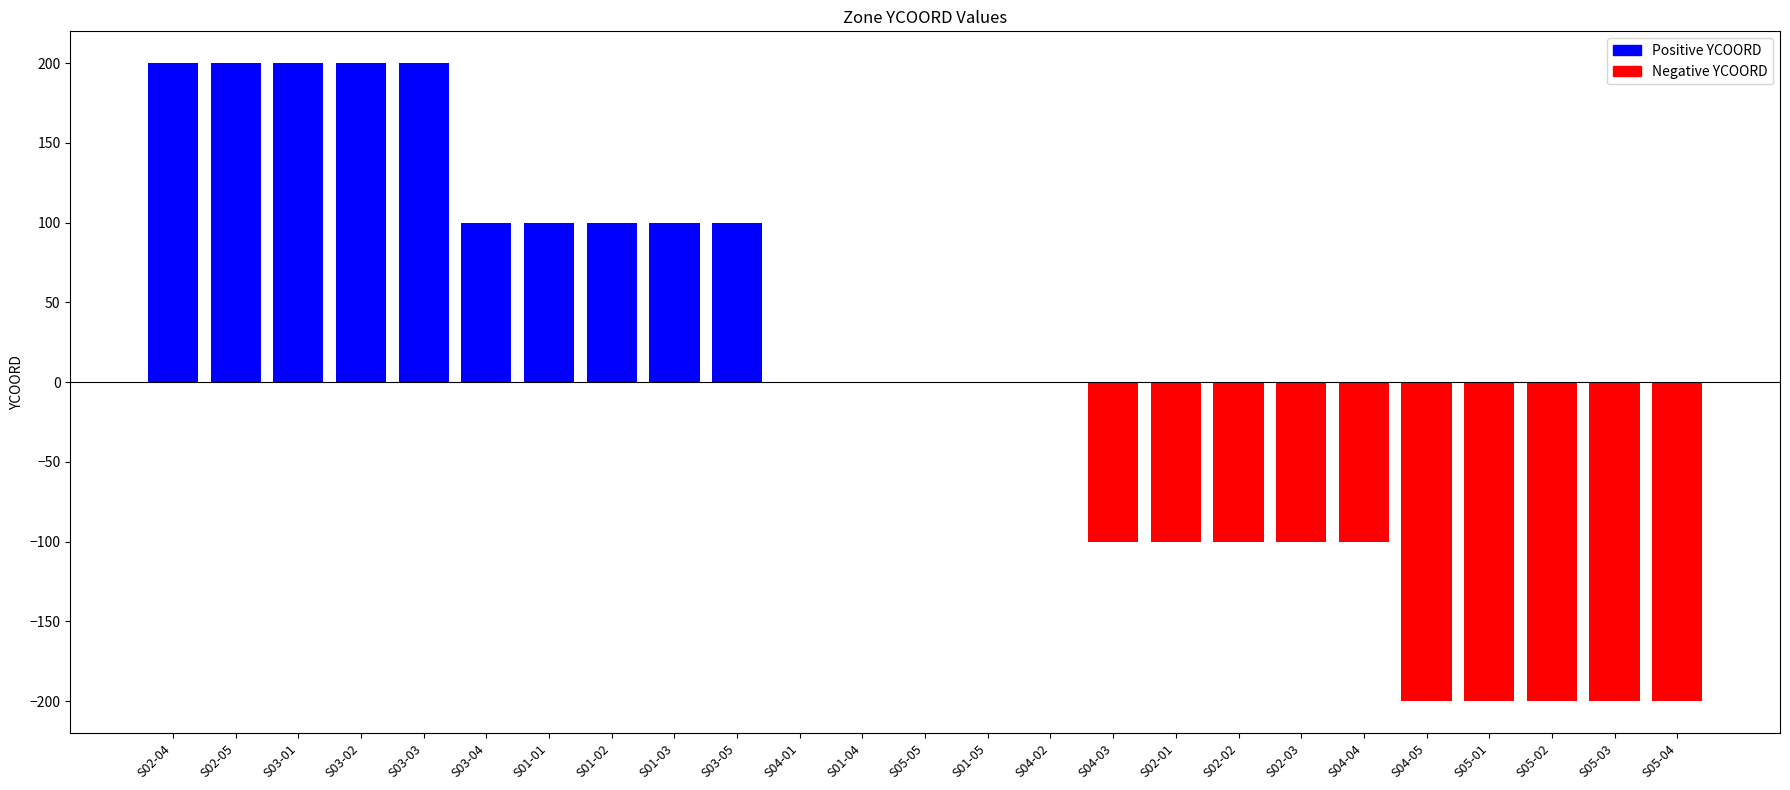

Reading right to left, transcribe all the data shown in this chart.

-200	-200	-200	-200	-200	-100	-100	-100	-100	-100	0	0	0	0	0	100	100	100	100	100	200	200	200	200	200